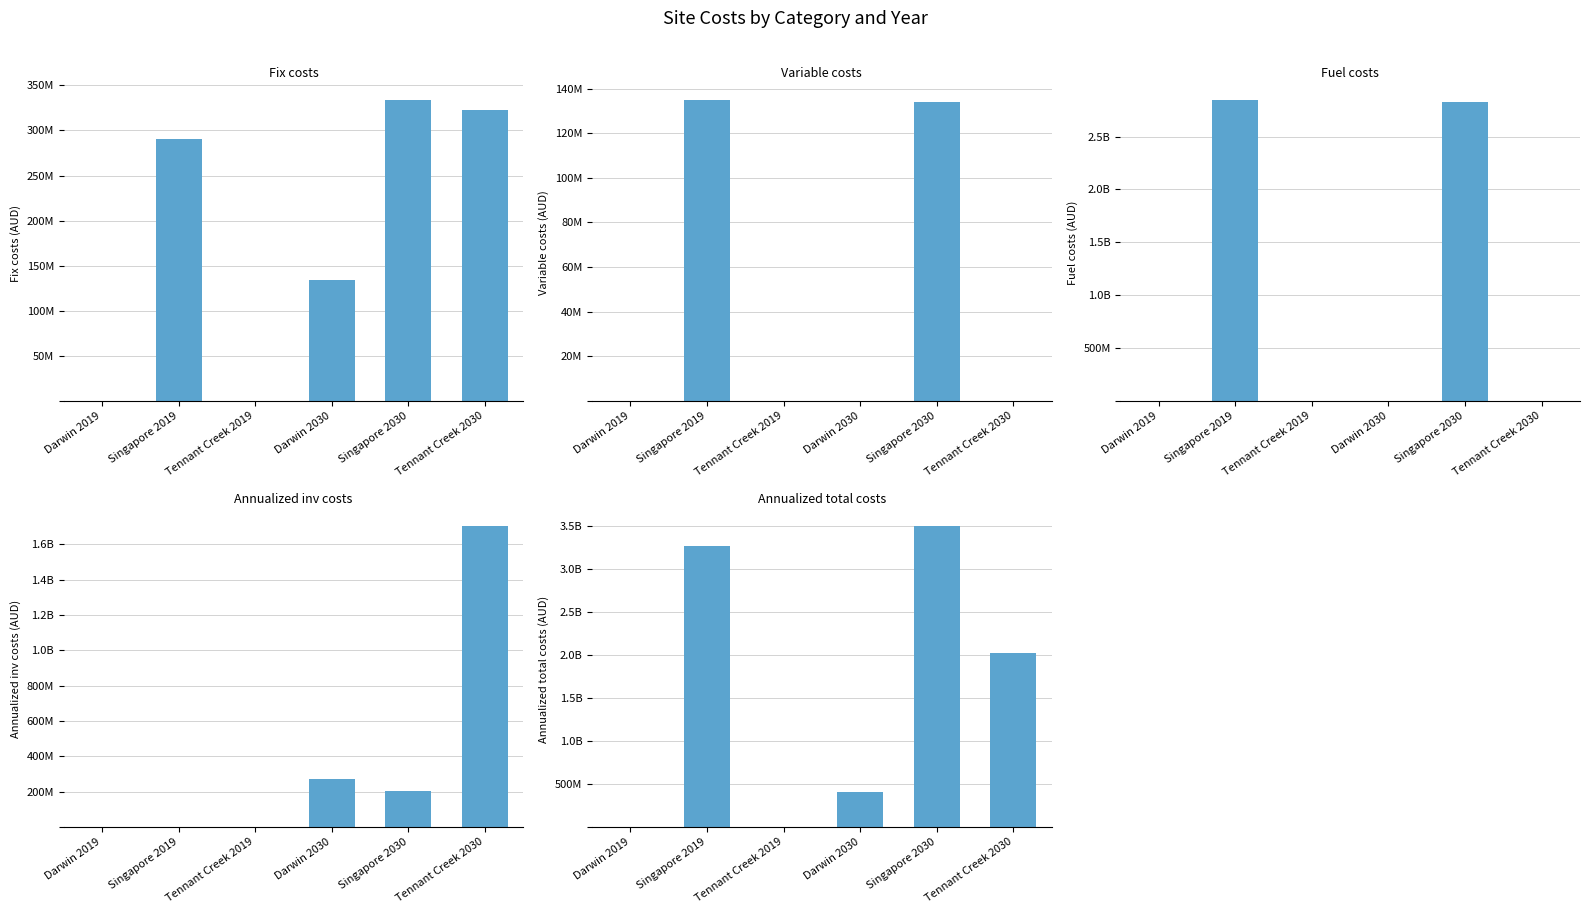

The value of Fuel costs at Tennant Creek 2019 is 1442536383.1. True or false?

False